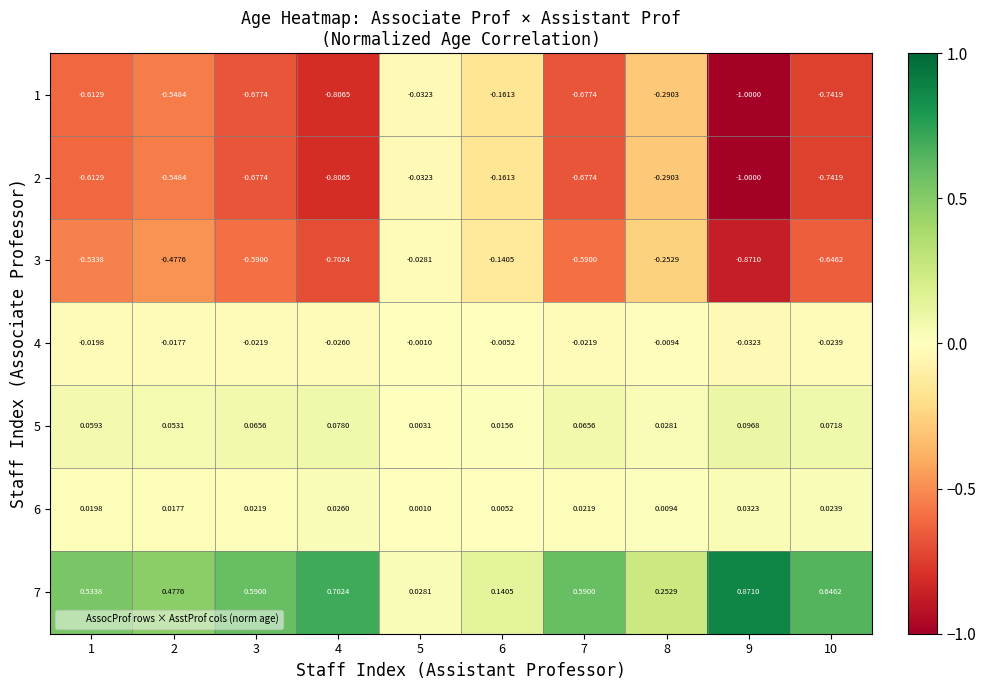

Is the value of 3 at 5 greater than the value of 7 at 5?

No